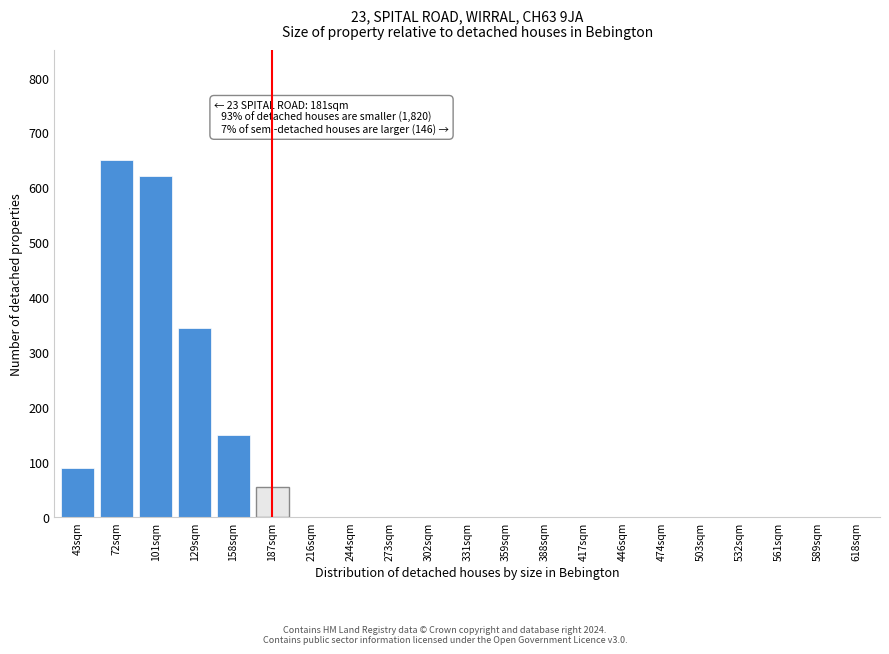

Reading left to right, extract all data points from this chart.

43sqm=90	72sqm=650	101sqm=620	129sqm=345	158sqm=150	187sqm=55	216sqm=0	244sqm=0	273sqm=0	302sqm=0	331sqm=0	359sqm=0	388sqm=0	417sqm=0	446sqm=0	474sqm=0	503sqm=0	532sqm=0	561sqm=0	589sqm=0	618sqm=0